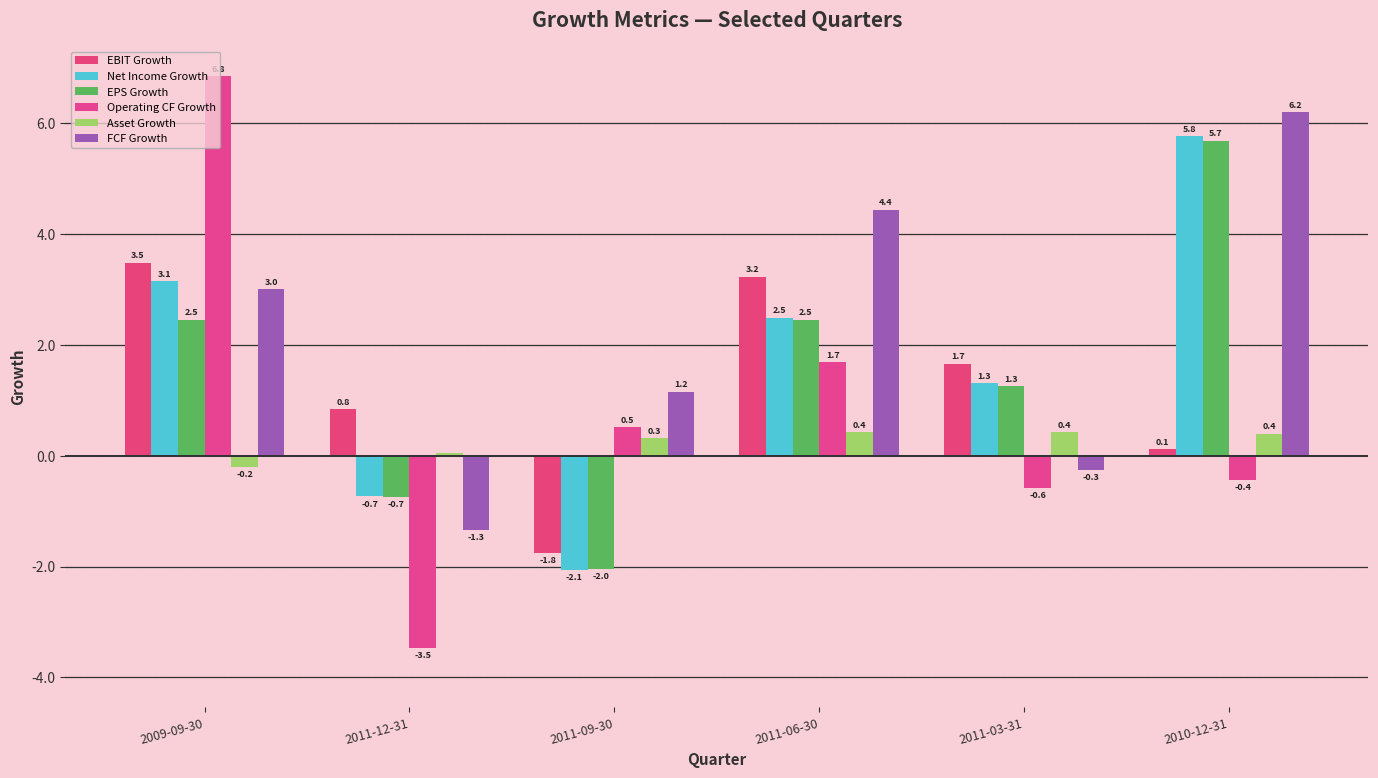

At how many categories does at least one series exceed 6?

2